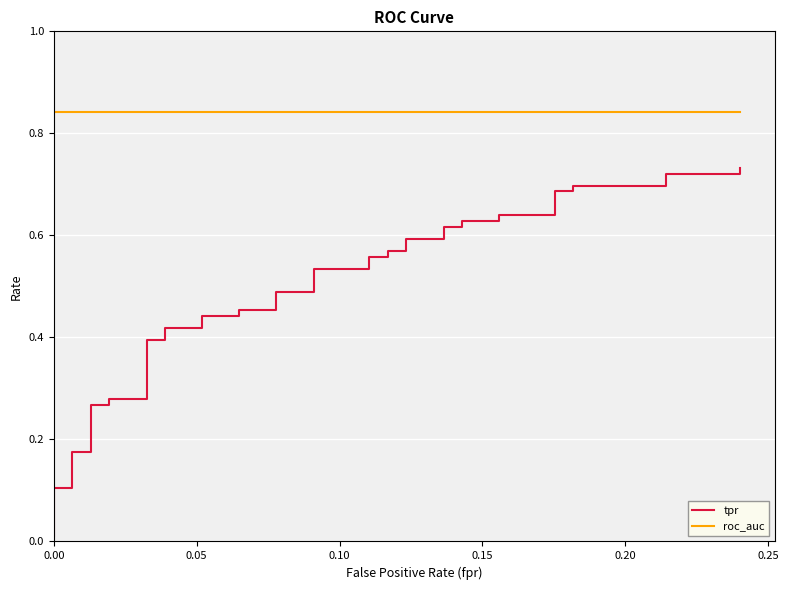

Does the chart display data point markers on the line(s)?

No